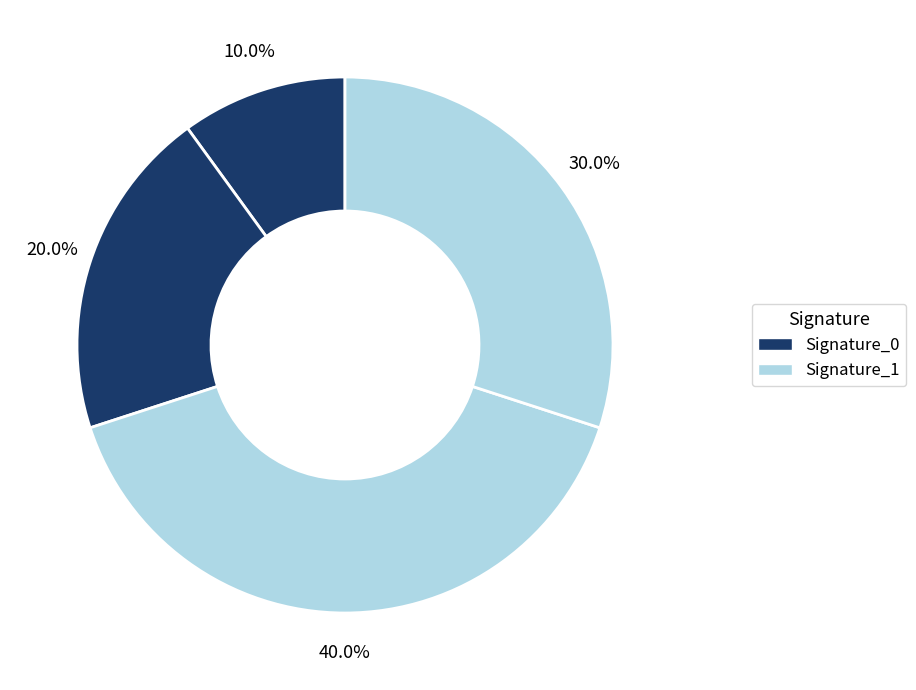

Count the number of slices in the pie.

4